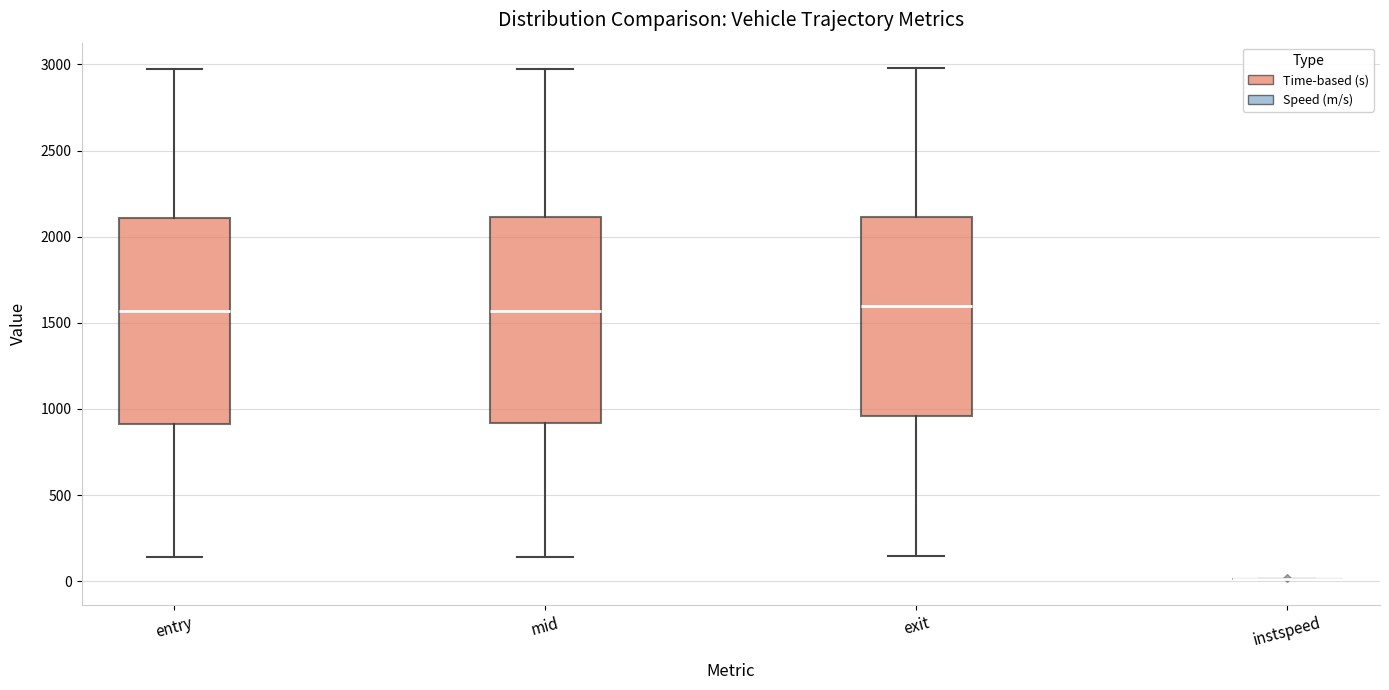

Where does the upper whisker of the box for exit end on the y-axis? The values are not printed on the chart, so give them approximately, as read against the axis.

3000